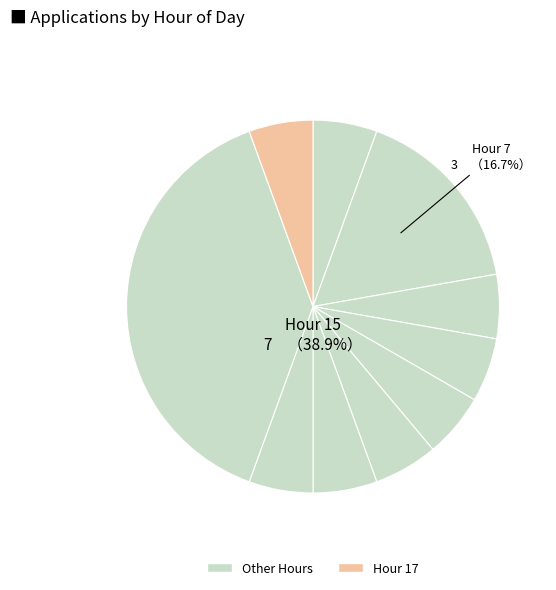

What percentage do 7 and 11 together represent?

22.2%